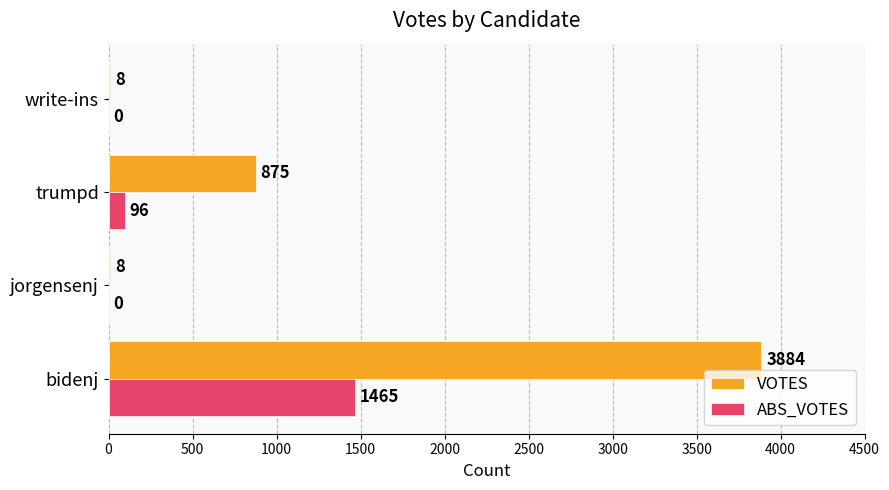

Where is VOTES nearest to the value 1946?

trumpd